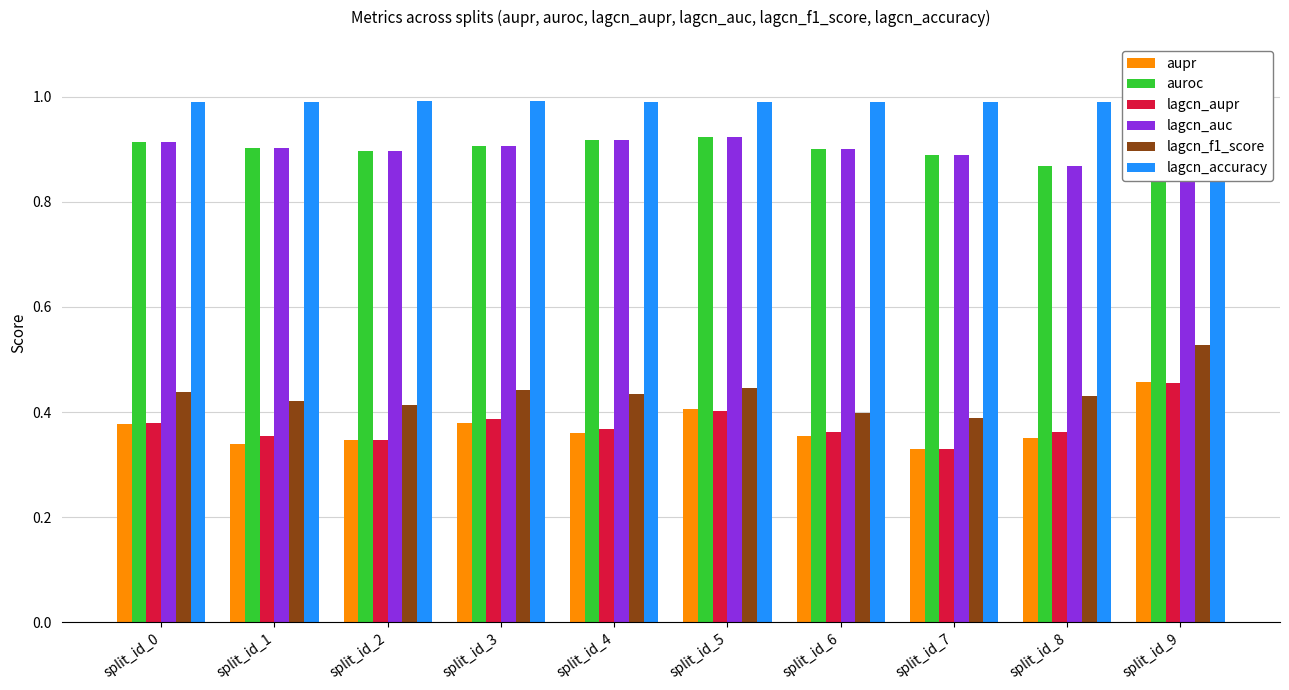

At which category does the chart reach its peak across all series?

split_id_9